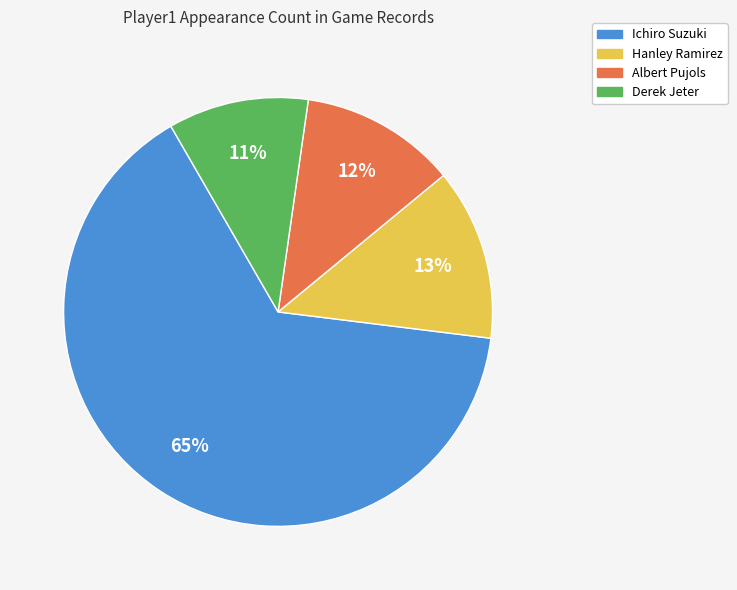

Rank the categories by value from highest to lowest.

Ichiro Suzuki, Hanley Ramirez, Albert Pujols, Derek Jeter